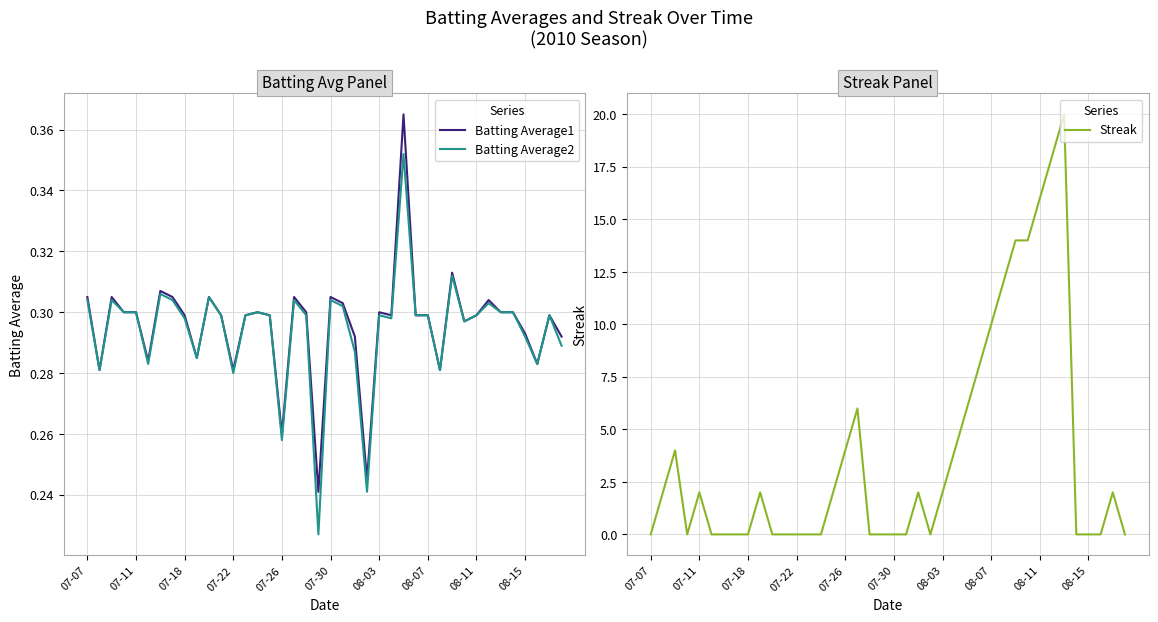

What position from the left is 11?

12